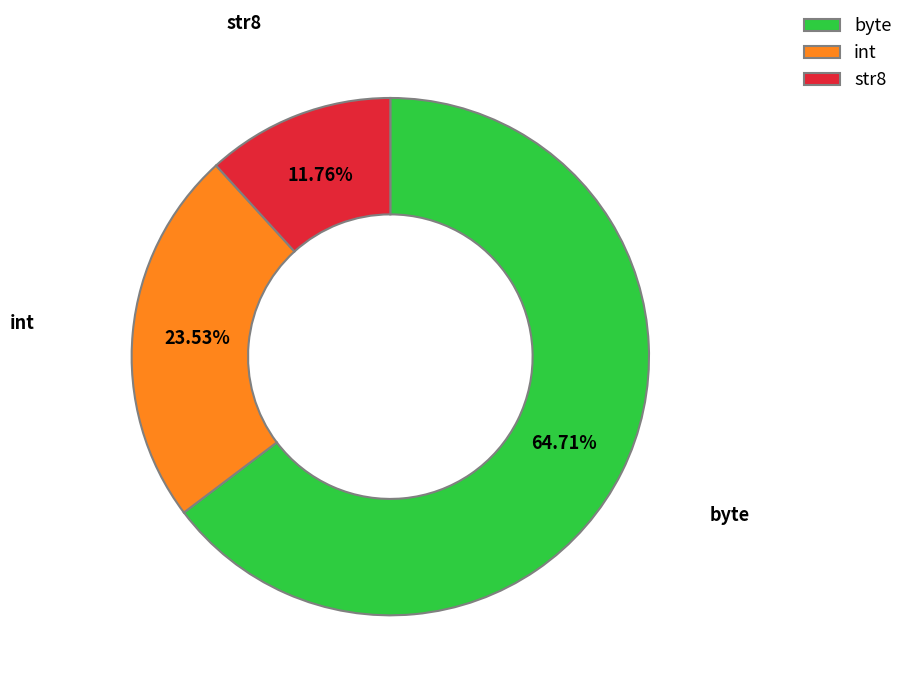

What is the majority slice?

byte